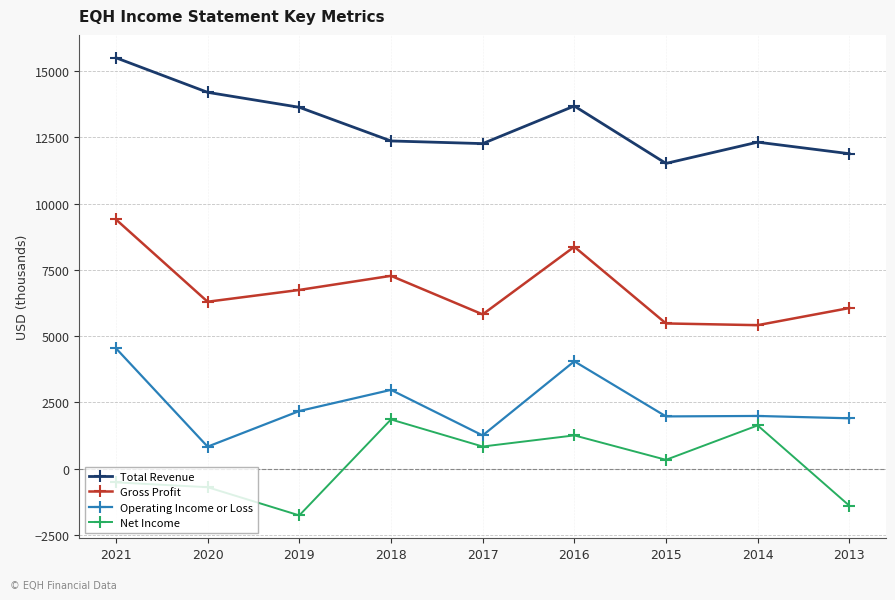

Is the value of Net Income at 2017 greater than the value of Operating Income or Loss at 2014?

No